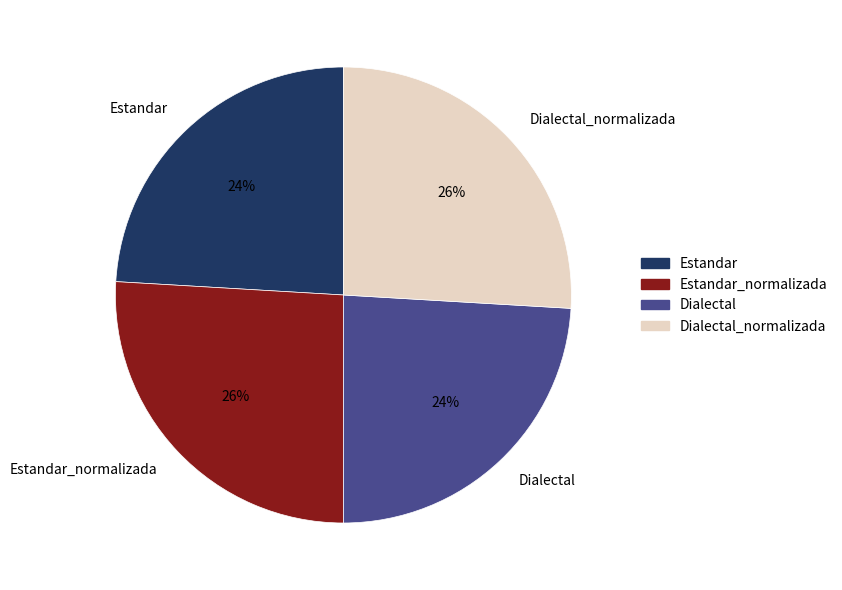

How many segments does this pie chart have?

4